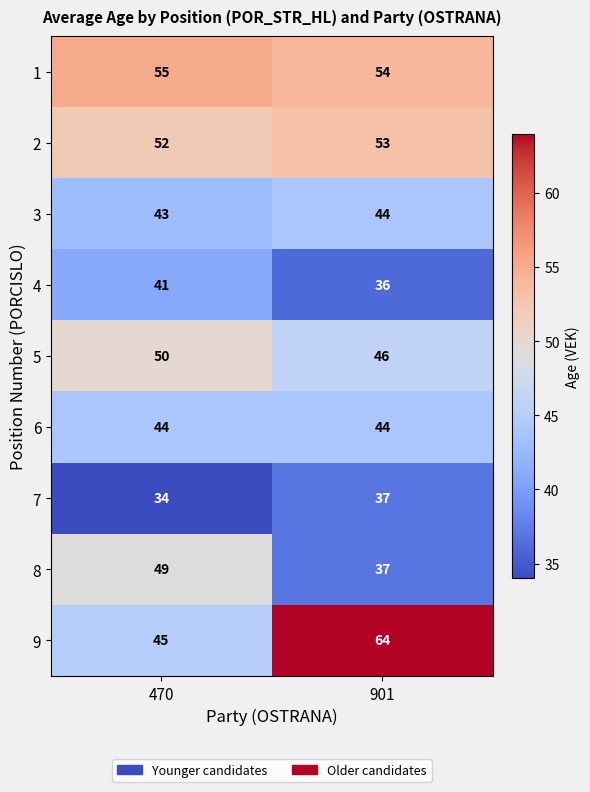

At which category is the sum across all series the highest?

901